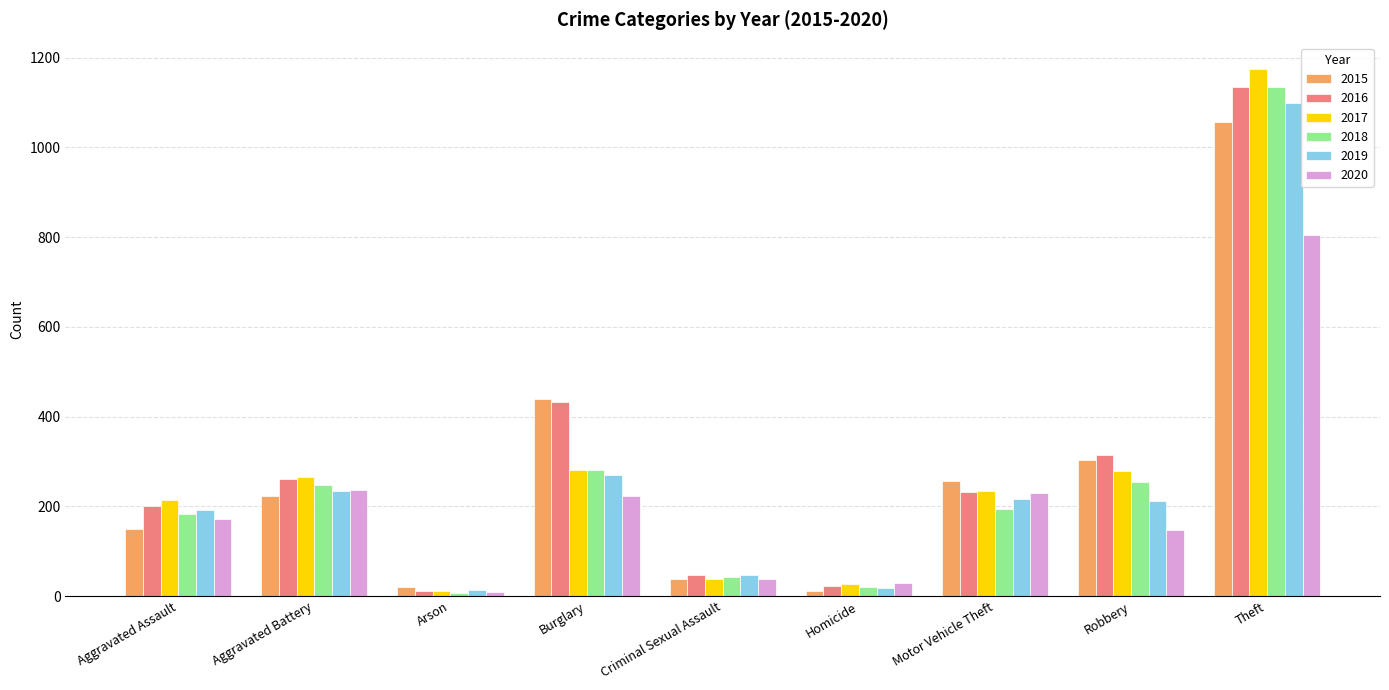

What is the difference between the second highest and second lowest values in the 2019 series?

251